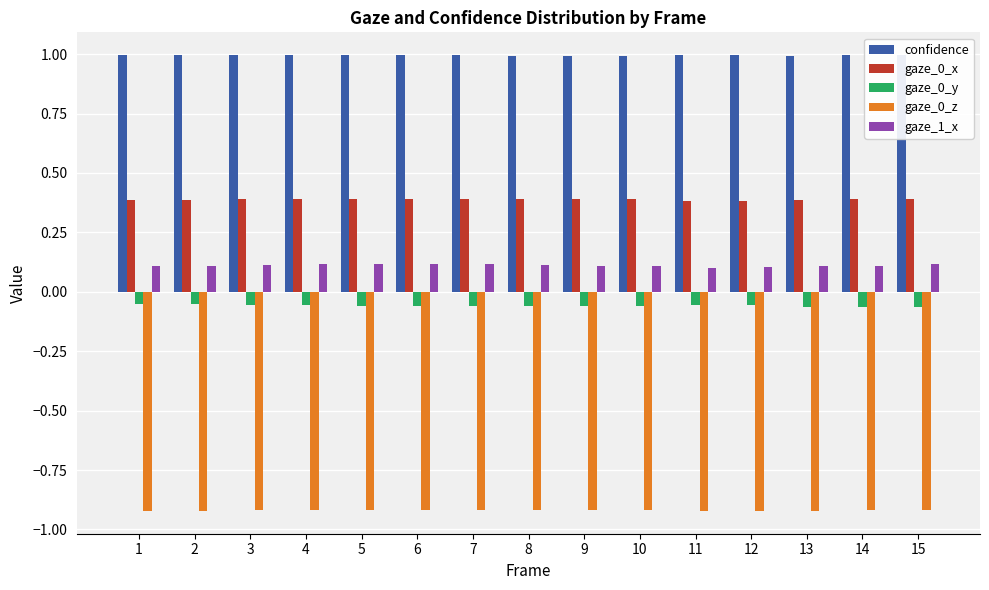

What is the spread (max minus min) of values at 5?

1.9